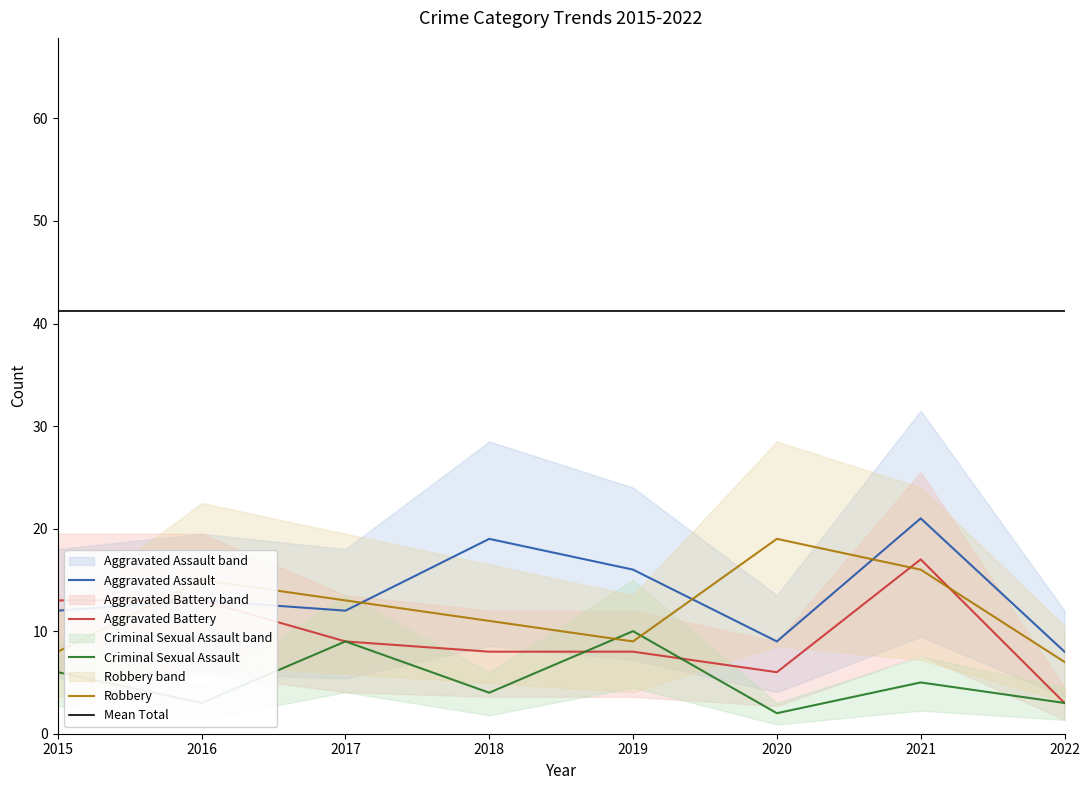

What is the average value of the Robbery series?

12